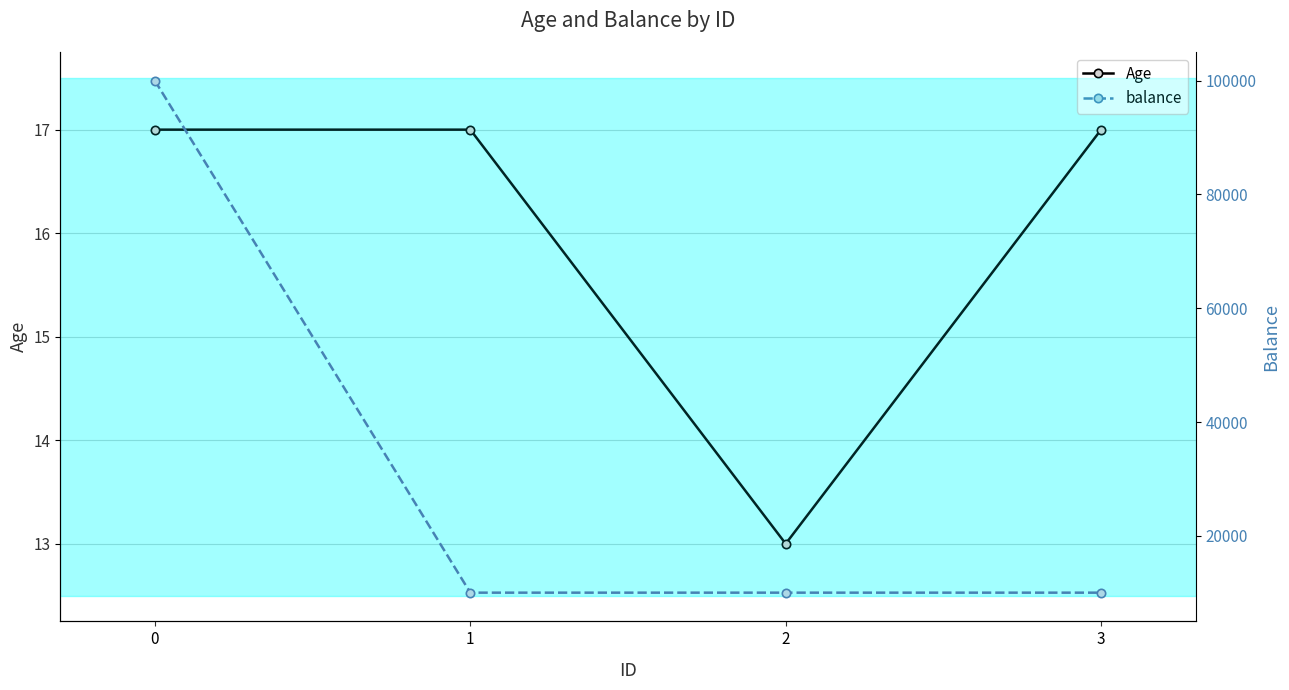

Rank the series at 0 from lowest to highest value.

Age, balance